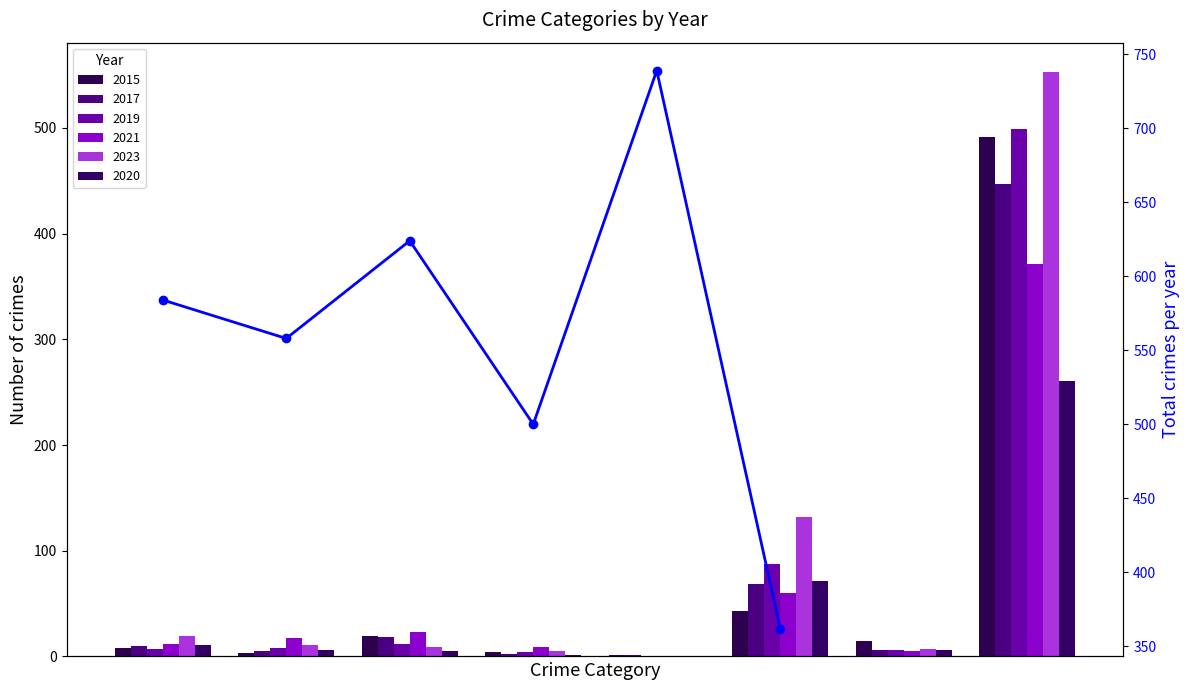

What is the average value?

561